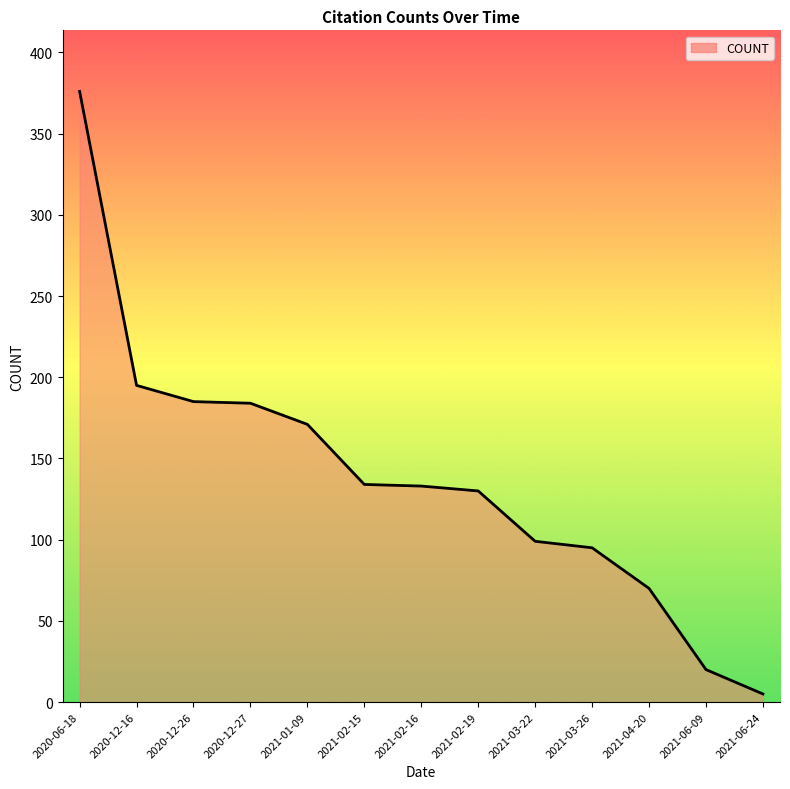

The chart shows a value of 99 at 2021-03-22. True or false?

True